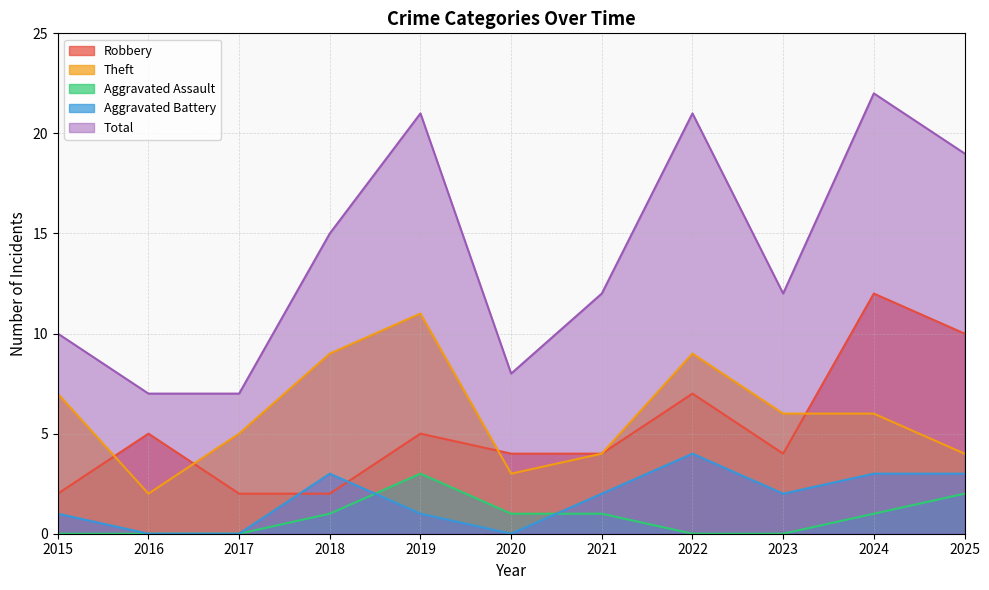

True or false: Theft and Aggravated Assault intersect in this chart.

False